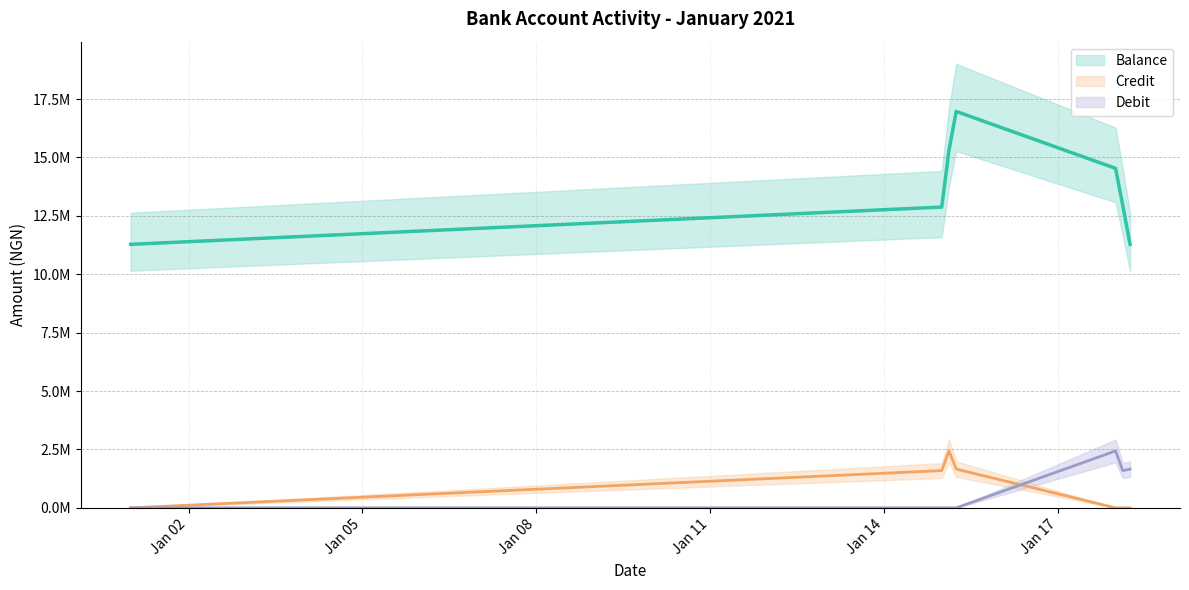

The value of Credit at 2021-01-15 is 2972051.8. True or false?

False